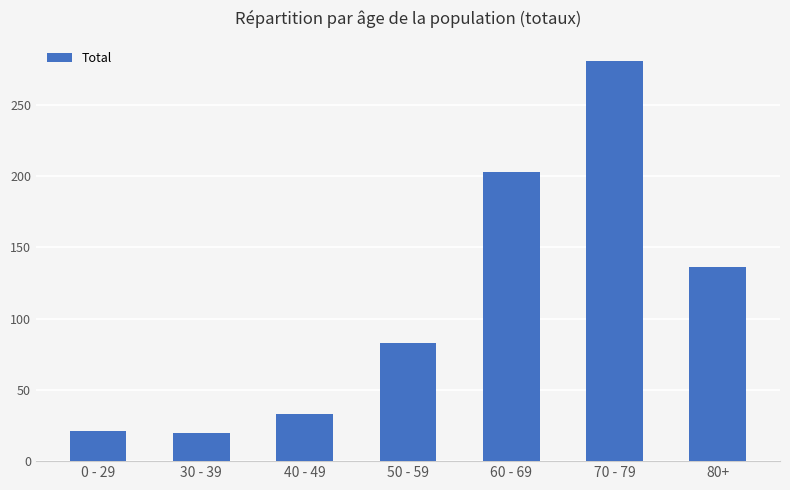

Which category has the highest value across all series?

70 - 79